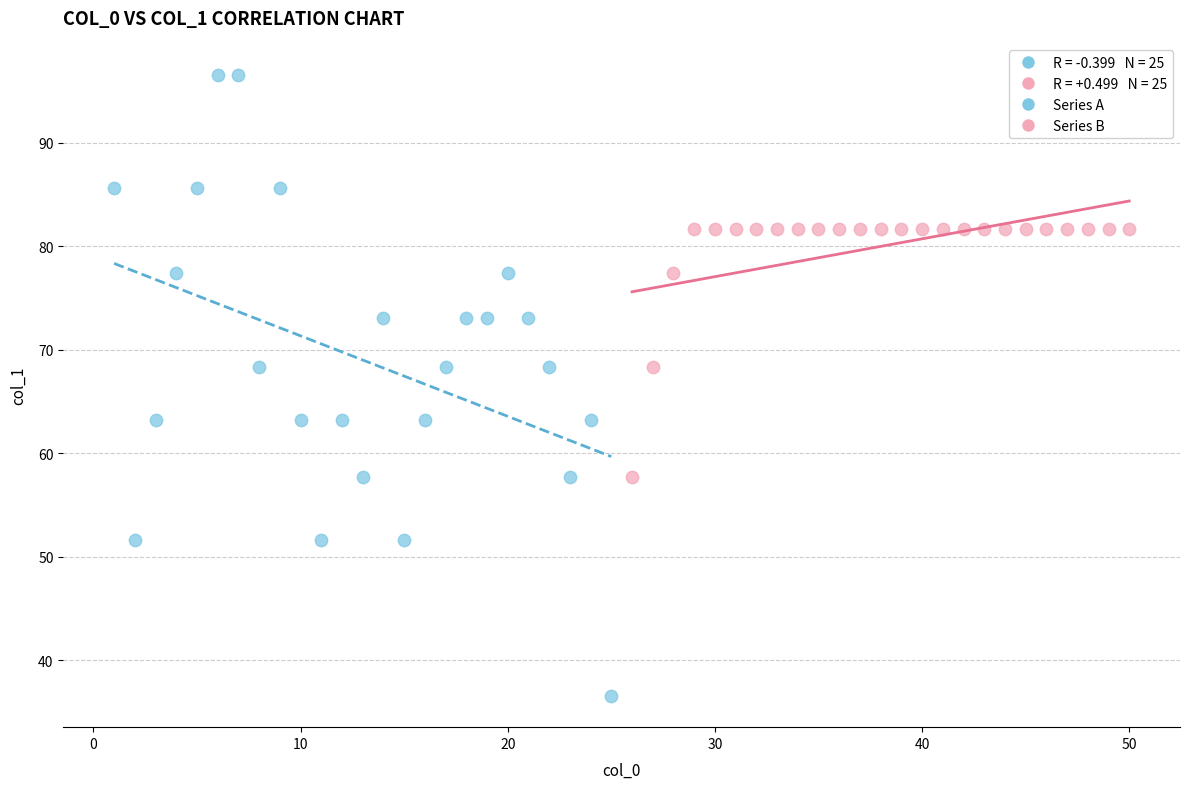

Which series reaches the minimum Y coordinate?

Series A